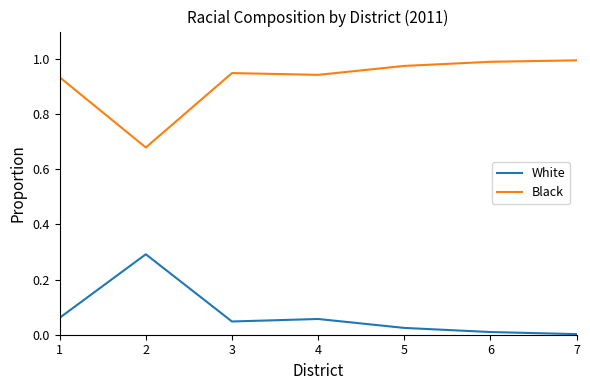

Which category has the lowest value in the Black series?

2